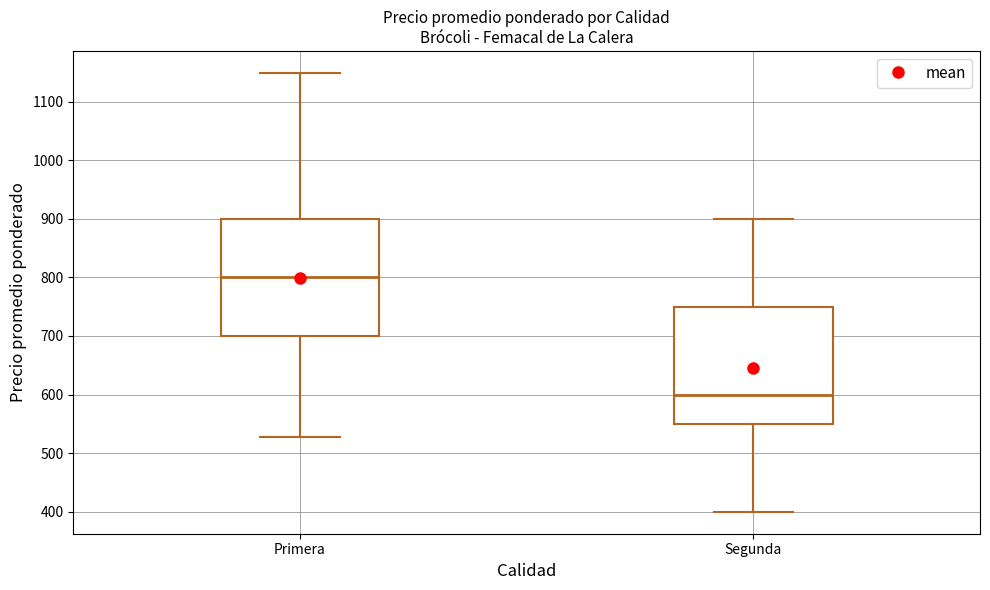

Reading left to right, transcribe this box plot: for each box, give where its median line is, the range the box spans, and where its two whiskers end, as read against the y-axis. The values are not printed on the chart, so give them approximately, as read against the axis.

Primera: median 800, box 700 to 900, whiskers 530 to 1150
Segunda: median 600, box 550 to 750, whiskers 400 to 900